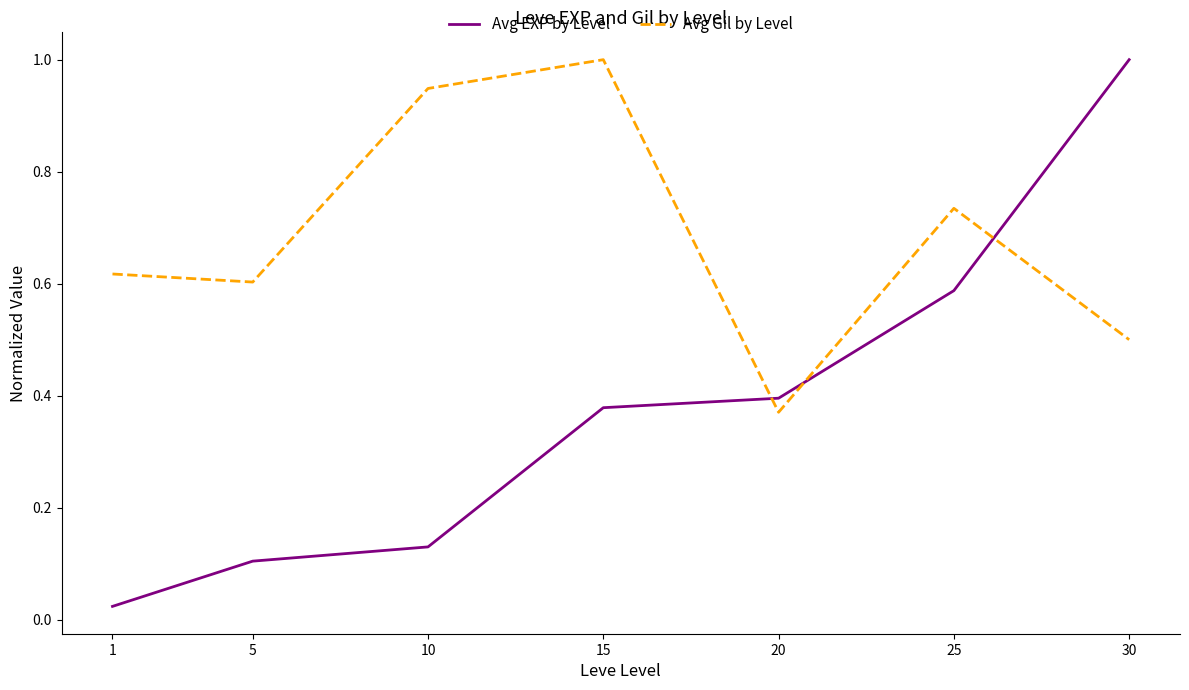

The value of Avg EXP by Level at 20 is 0.4. True or false?

True